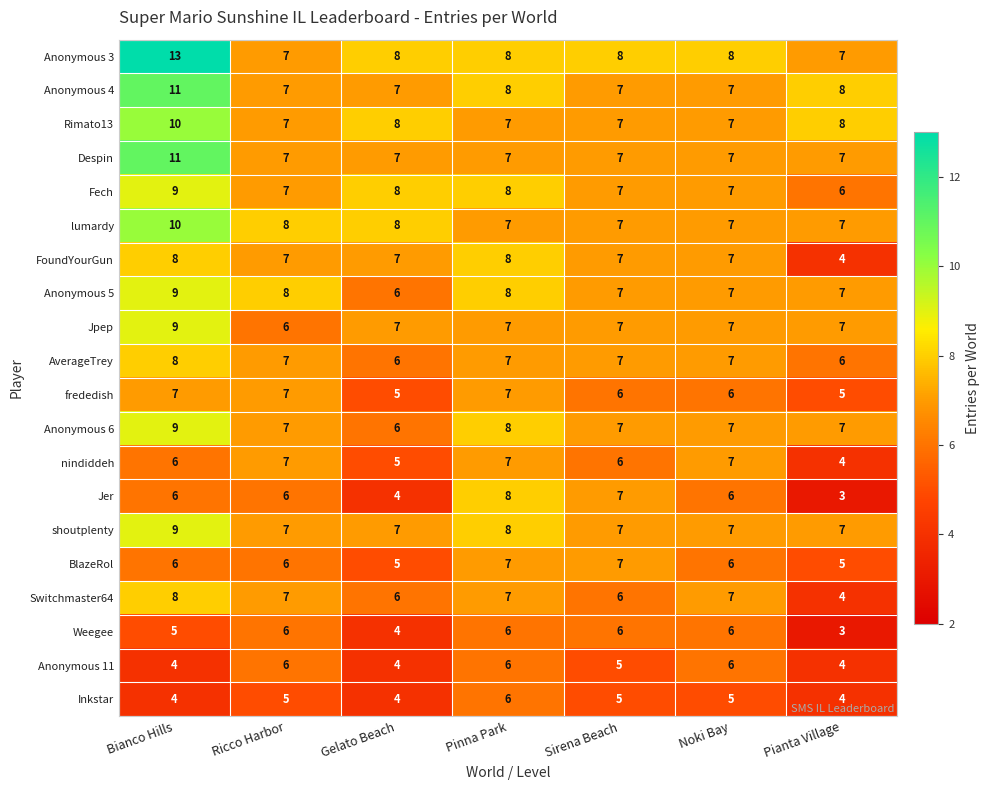

What is the sum of all Anonymous 5 values?

52